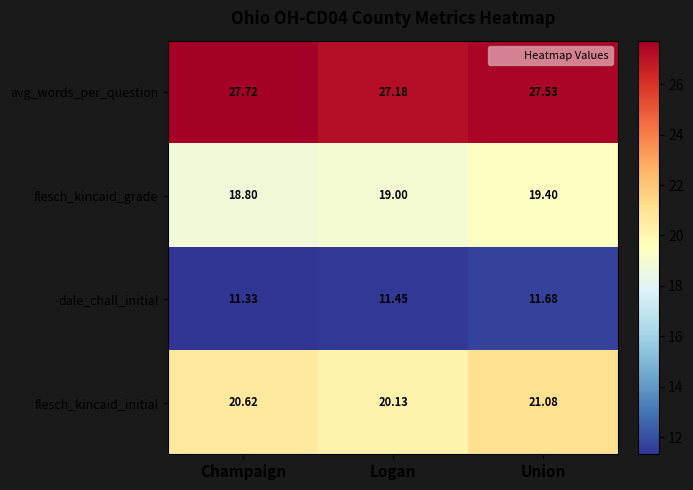

What is the difference between the maximum and second lowest values in the flesch_kincaid_grade series?

0.4